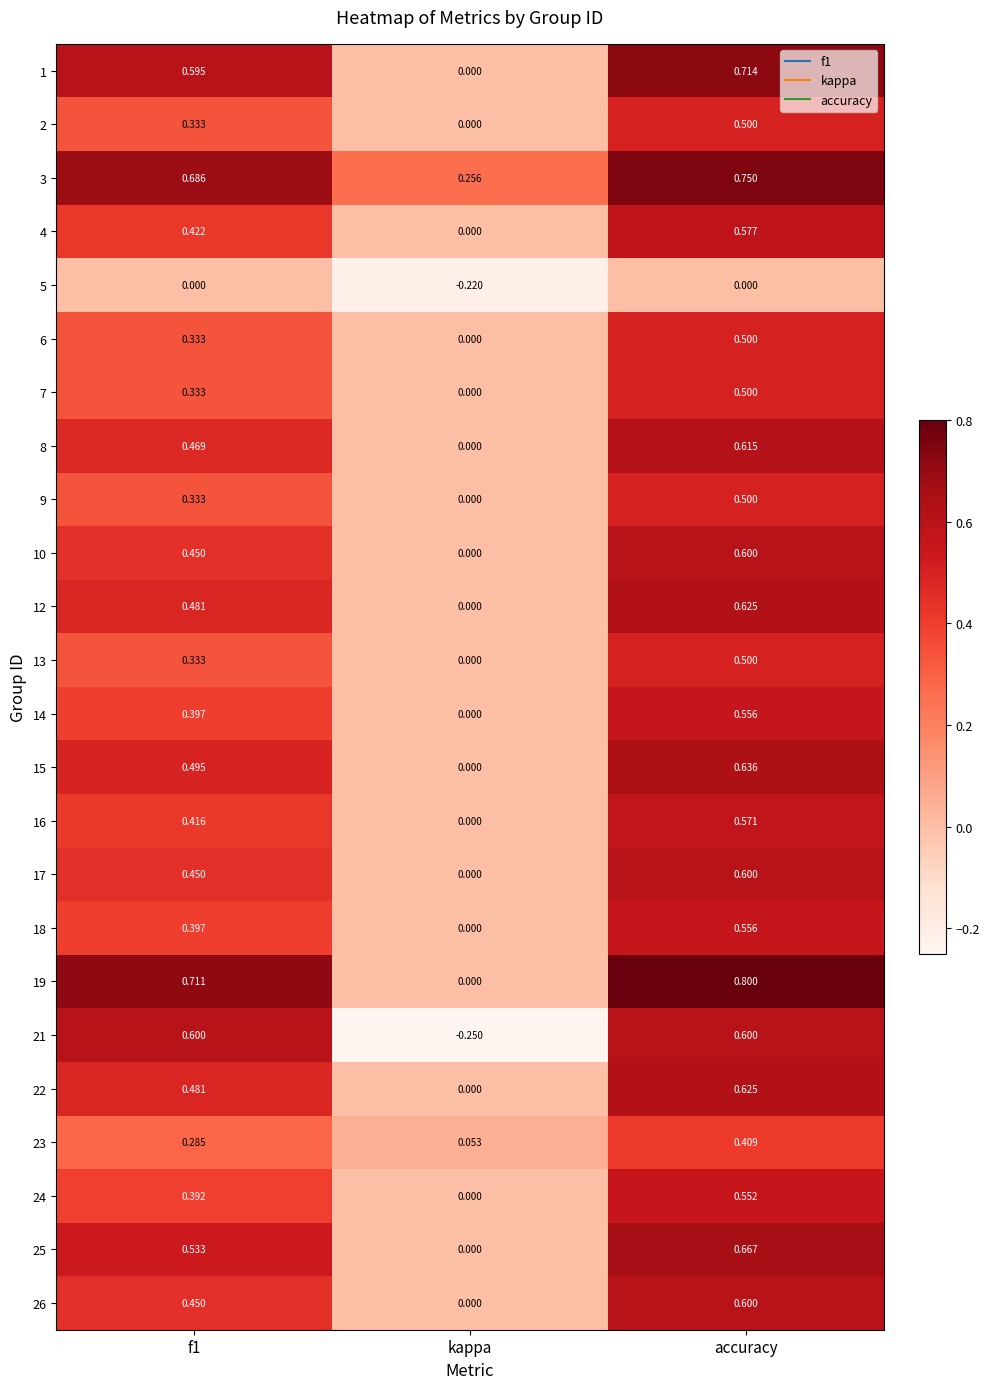

At which category is the sum across all series the highest?

accuracy